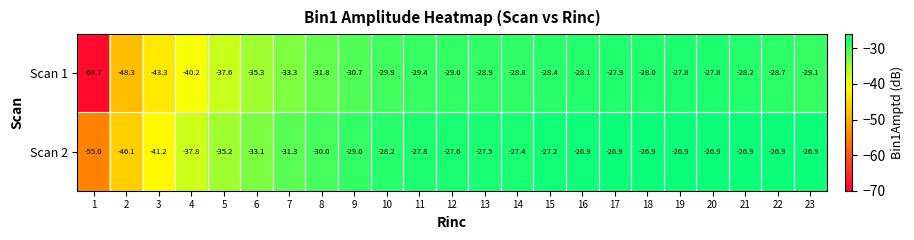

The value of Scan 2 at 16 is -26.9. True or false?

True